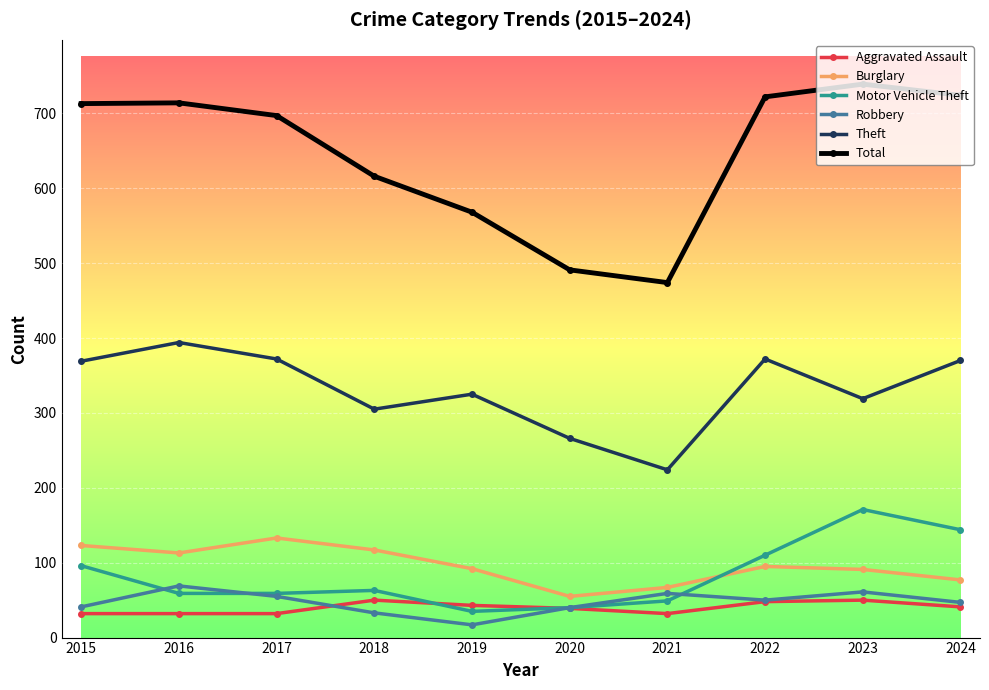

Rank the series by their maximum value, from highest to lowest.

Total, Theft, Motor Vehicle Theft, Burglary, Robbery, Aggravated Assault